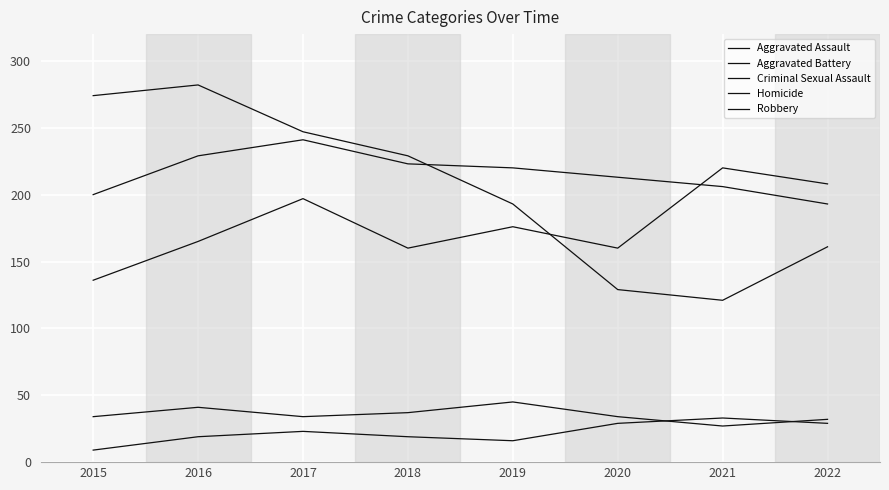

Reading right to left, transcribe all the data shown in this chart.

Aggravated Assault: 2022=208	2021=220	2020=160	2019=176	2018=160	2017=197	2016=165	2015=136
Aggravated Battery: 2022=193	2021=206	2020=213	2019=220	2018=223	2017=241	2016=229	2015=200
Criminal Sexual Assault: 2022=32	2021=27	2020=34	2019=45	2018=37	2017=34	2016=41	2015=34
Homicide: 2022=29	2021=33	2020=29	2019=16	2018=19	2017=23	2016=19	2015=9
Robbery: 2022=161	2021=121	2020=129	2019=193	2018=229	2017=247	2016=282	2015=274